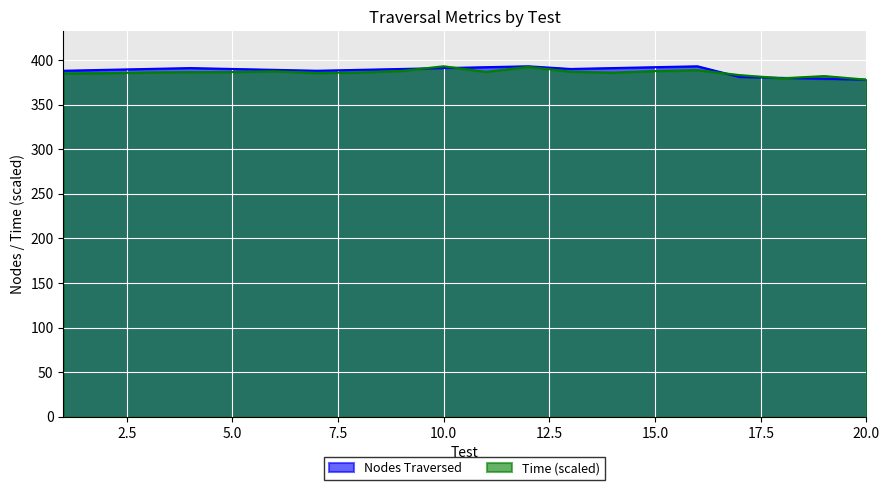

True or false: Nodes Traversed has more than 2 interior local peaks.

True